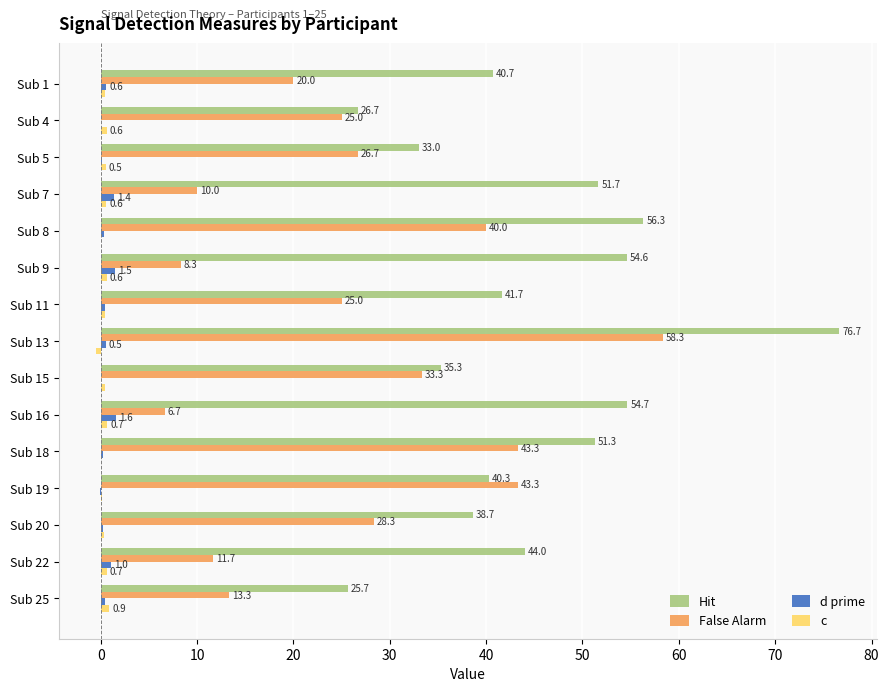

What is the approximate value of Hit at Sub 25?

25.7